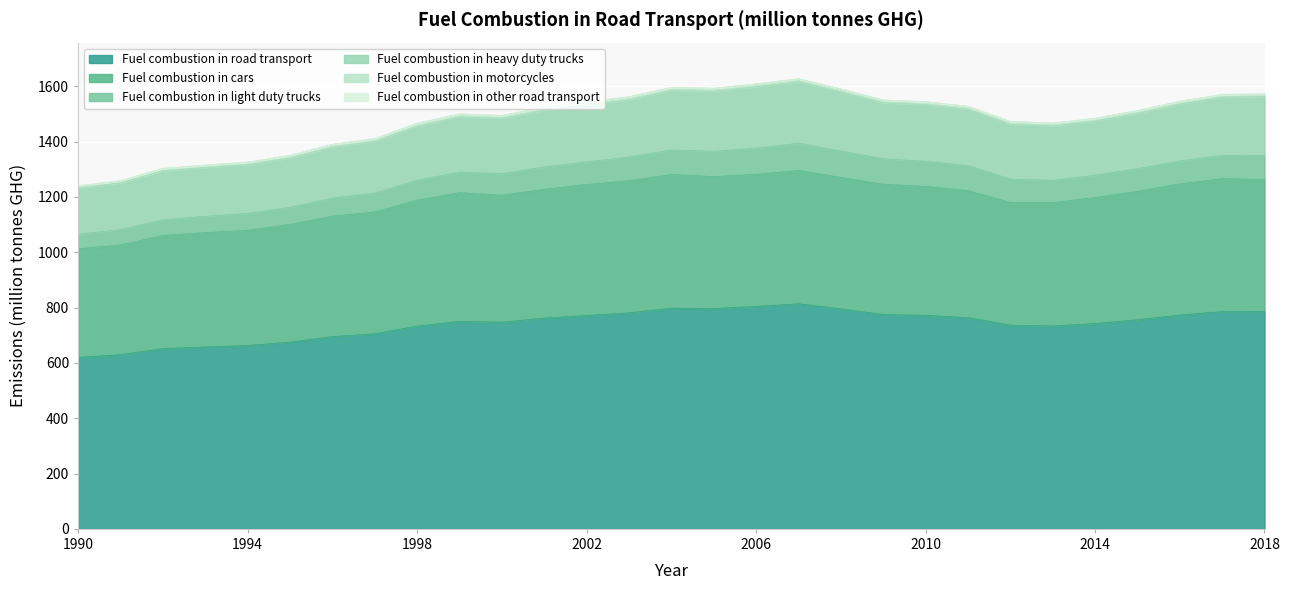

How many interior local peaks does the Fuel combustion in cars series have?

4